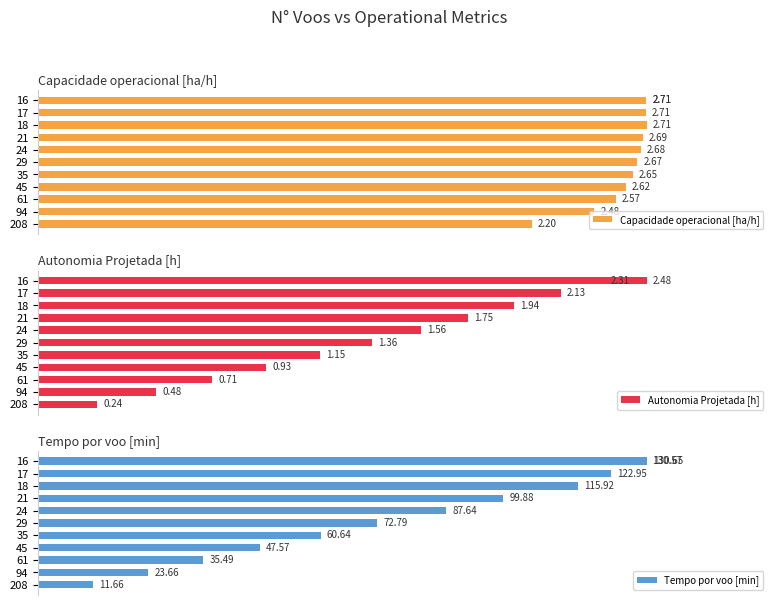

Which series has the largest range (max minus min)?

Tempo por voo [min]